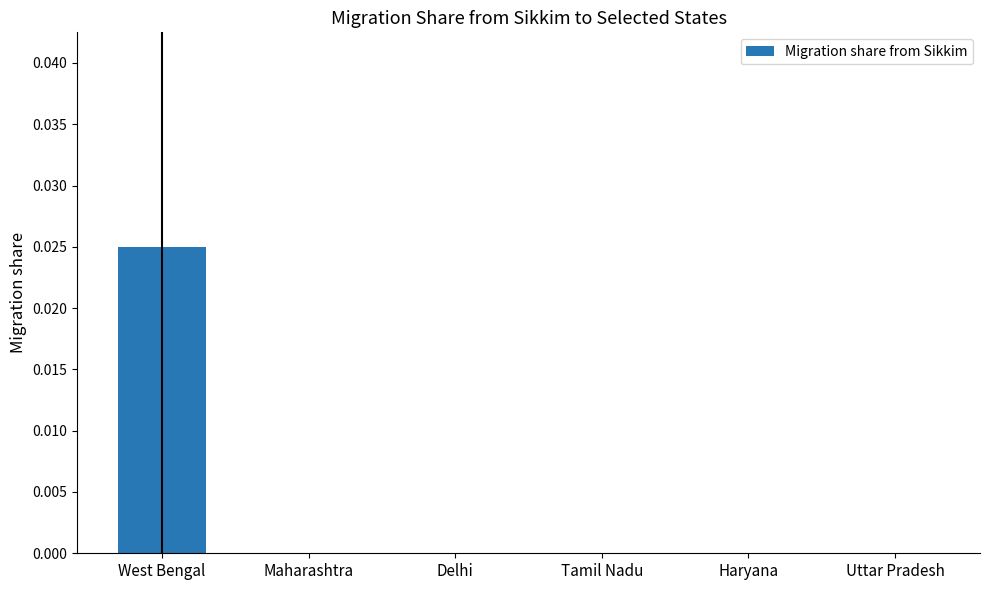

The chart shows a value of 0.0 at Maharashtra. True or false?

True